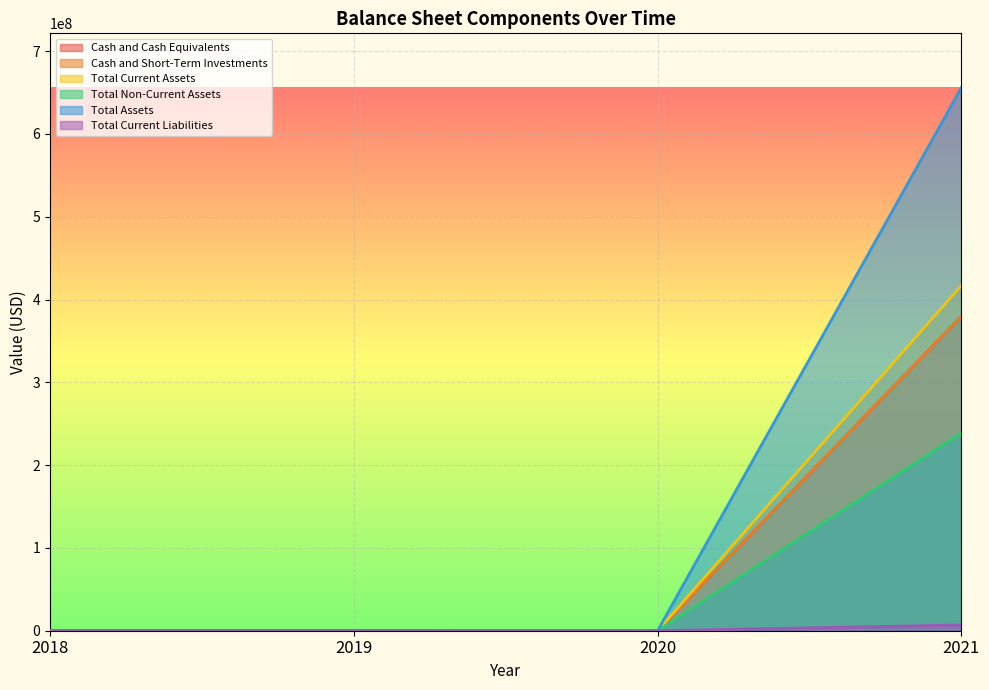

Is it true that Total Current Liabilities equals 9017791 at 2021?

False